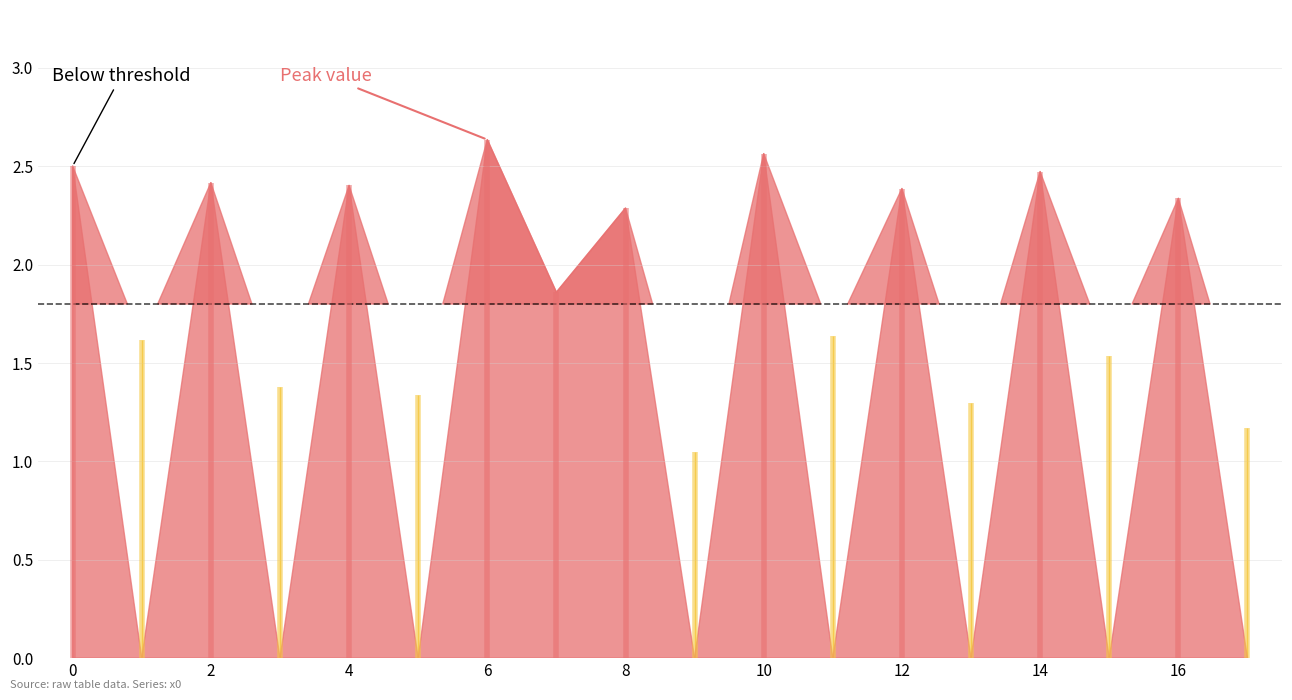

How many points are higher than both their immediate neighbors (excluding endpoints)?

8